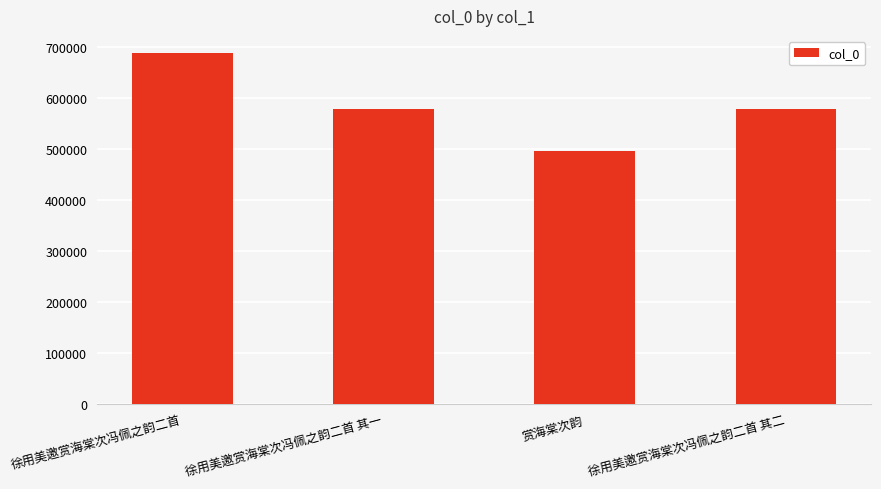

The chart shows a value of 258812 at 徐用美邀赏海棠次冯佩之韵二首 其一. True or false?

False